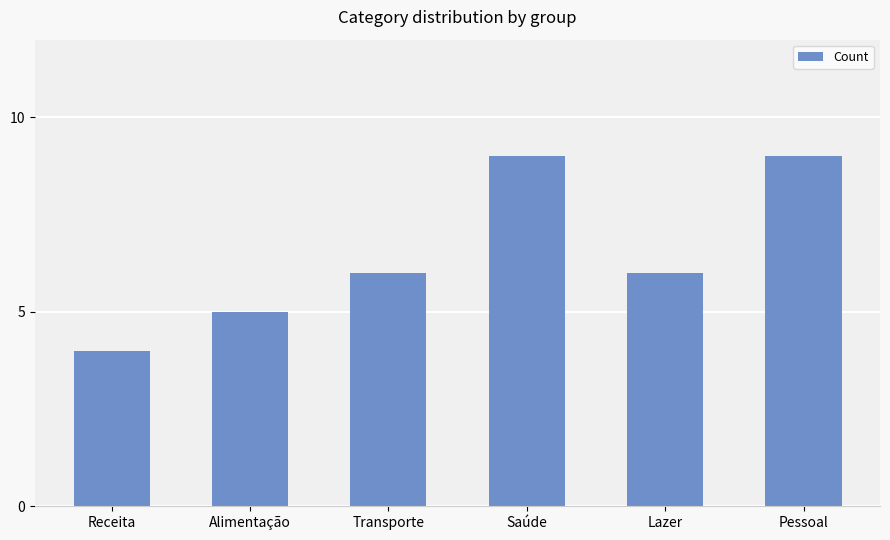

What is the greatest value displayed?

9